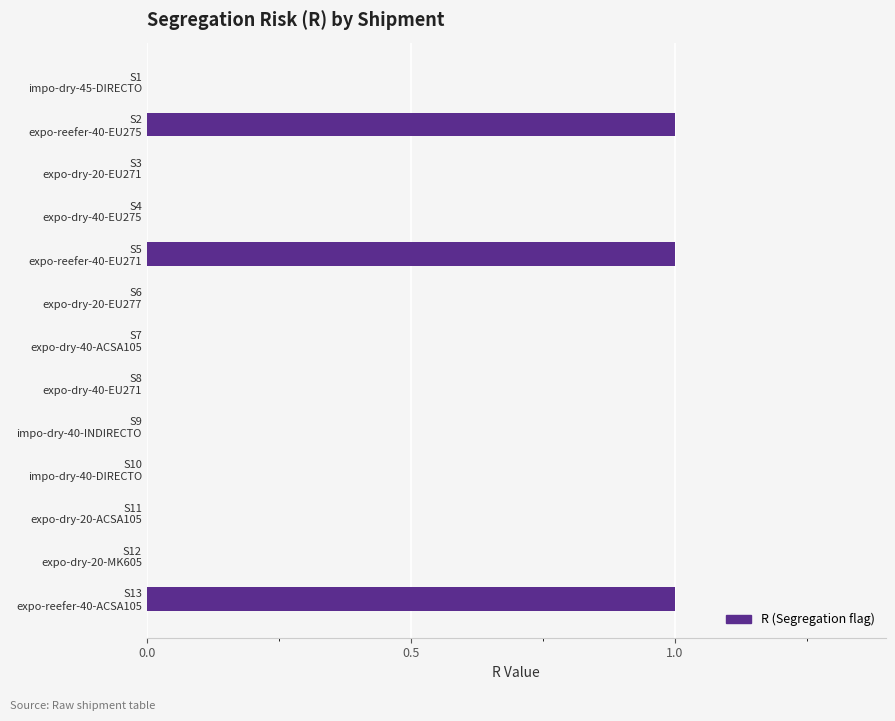

How many distinct data groups are displayed?

1